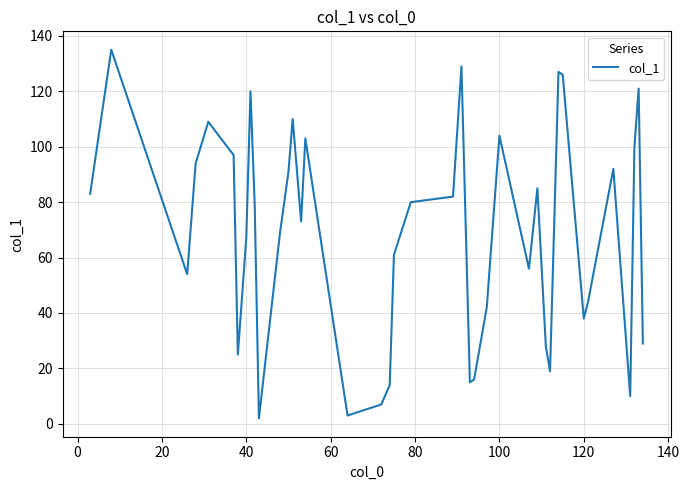

What is the maximum value shown in the chart?

135